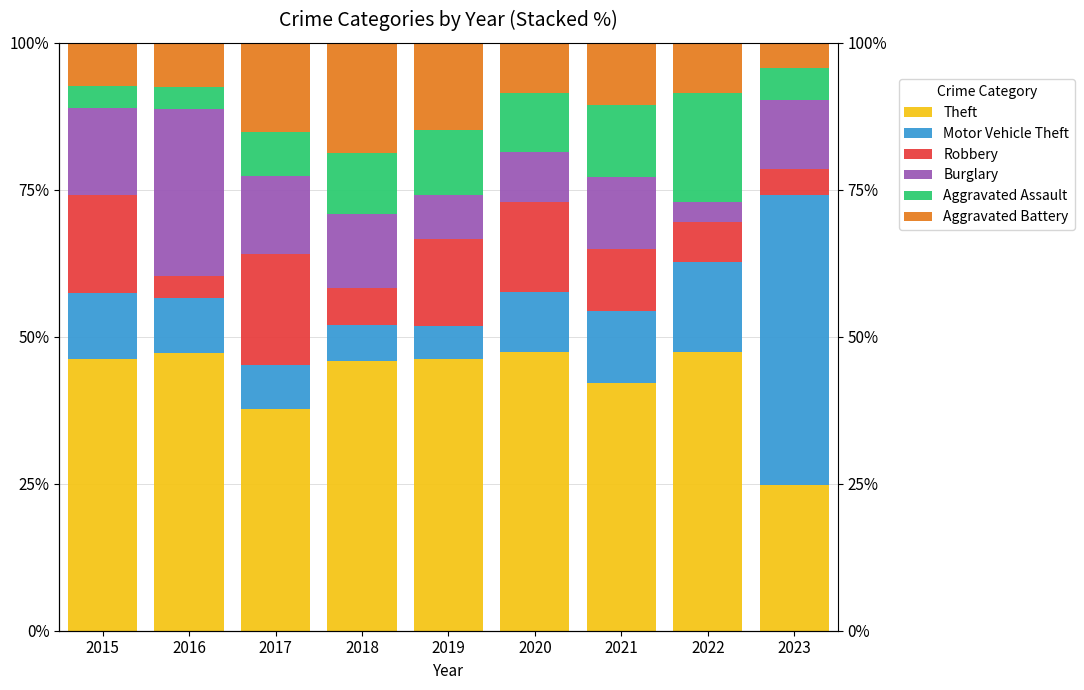

What is the value of the Motor Vehicle Theft bar at the 3rd from the left?

7.5